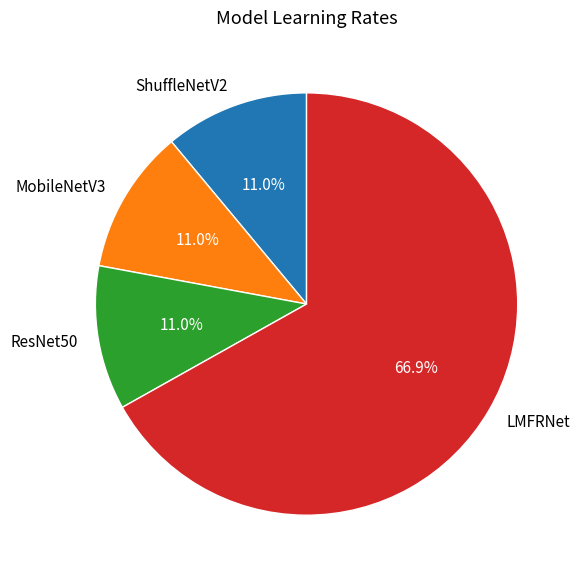

Count the number of slices in the pie.

4